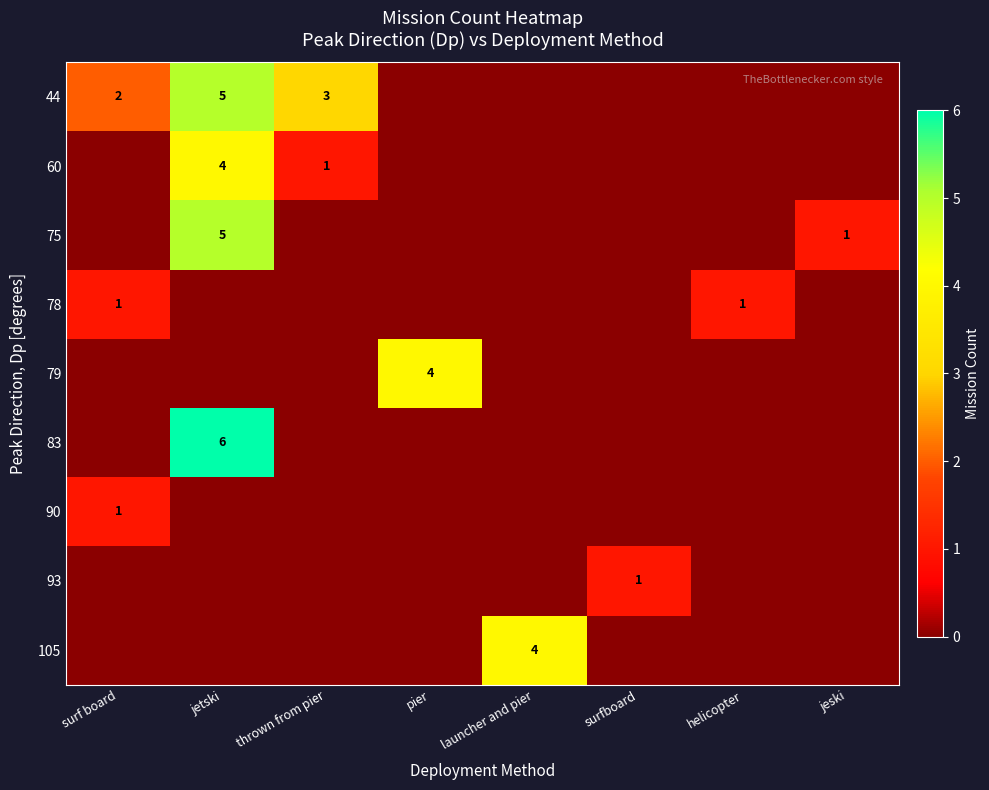

Which category has the highest value in the 93 series?

surfboard